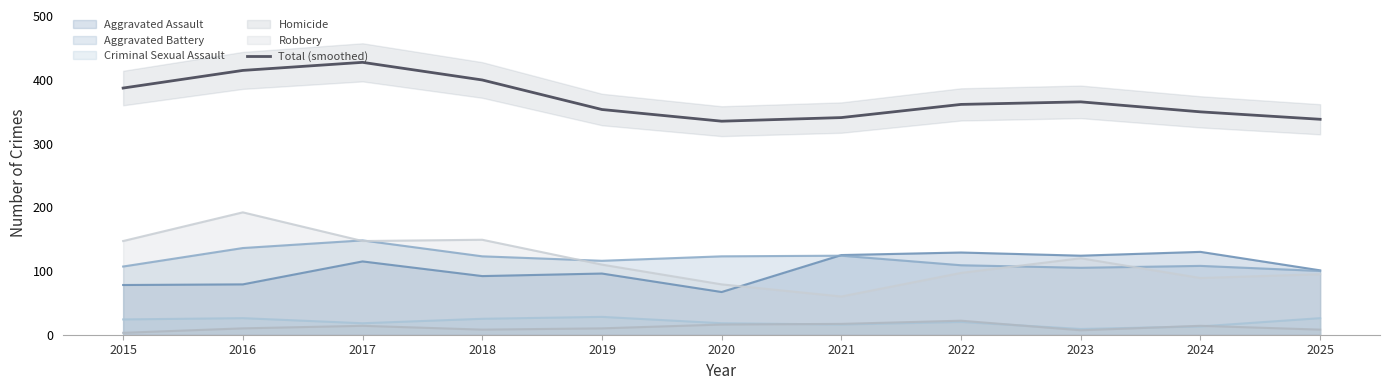

How many values are below 361?

5